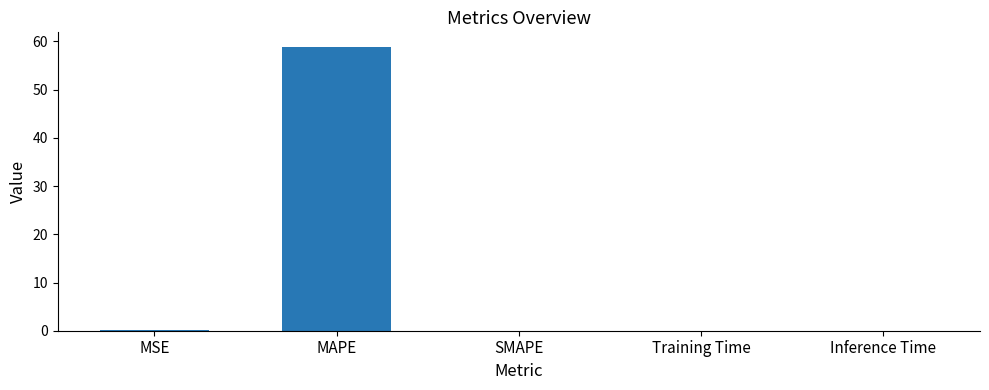

Count the number of categories in the chart.

5